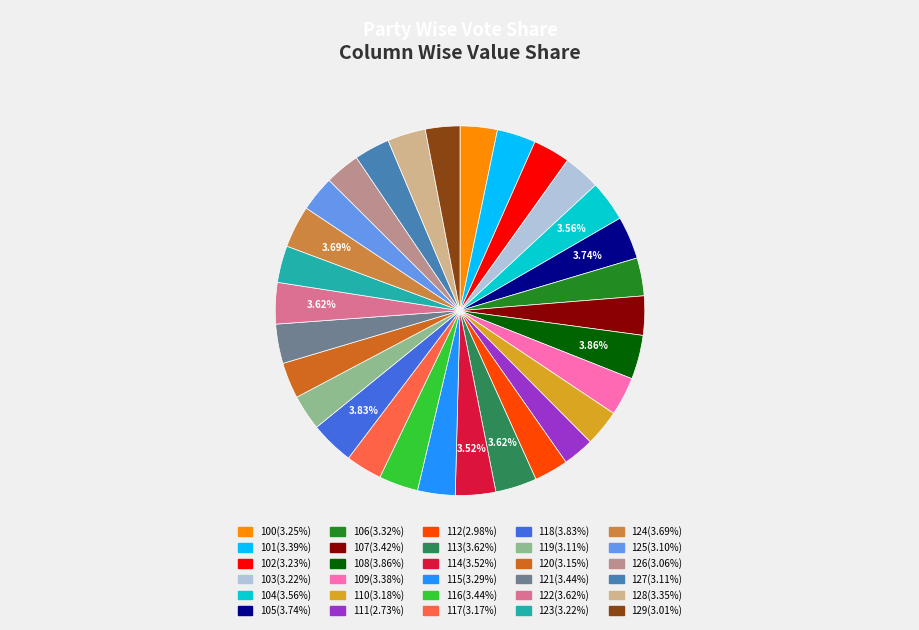

Count the number of slices in the pie.

30